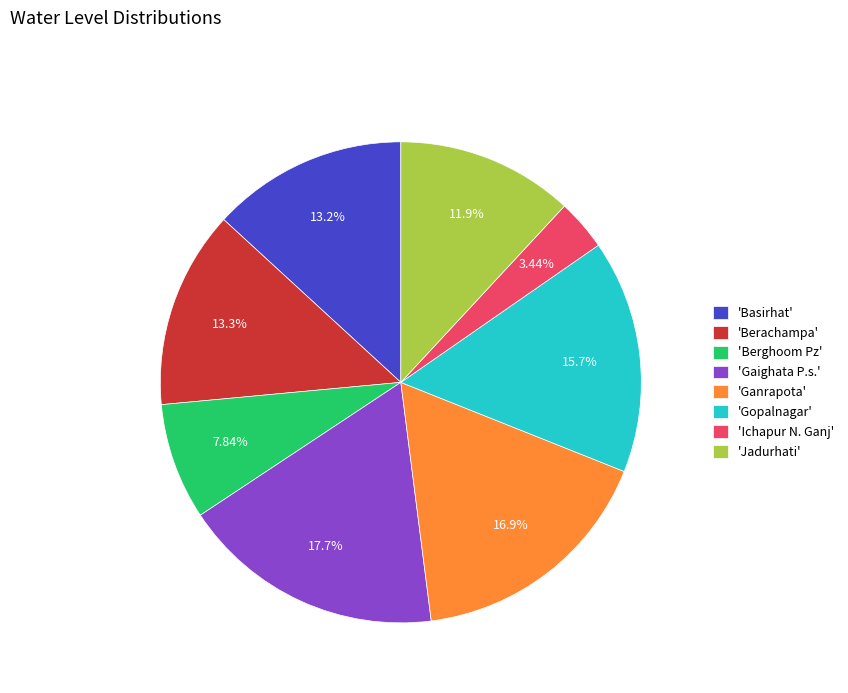

What is the smallest slice in the pie chart?

'Ichapur N. Ganj'